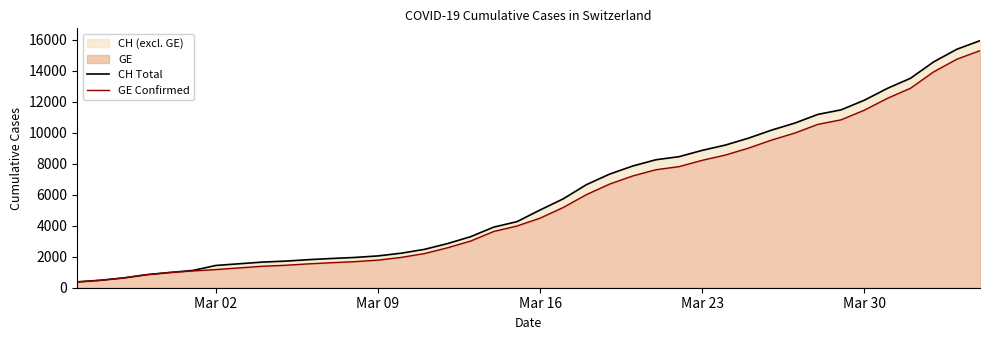

Reading right to left, extract all data points from this chart.

CH Total: 15926	15375	14561	13505	12852	12086	11467	11175	10613	10162	9642	9196	8855	8449	8249	7847	7323	6644	5731	5012	4259	3908	3291	2845	2472	2226	2051	1952	1885	1809	1715	1652	1544	1436	1113	981	840	630	479	375
GE Confirmed: 15284	14733	13919	12863	12210	11444	10825	10533	9971	9520	9000	8554	8213	7807	7607	7205	6681	6002	5174	4485	3978	3627	3010	2574	2201	1955	1780	1681	1614	1538	1447	1384	1278	1171	1083	981	840	630	479	375